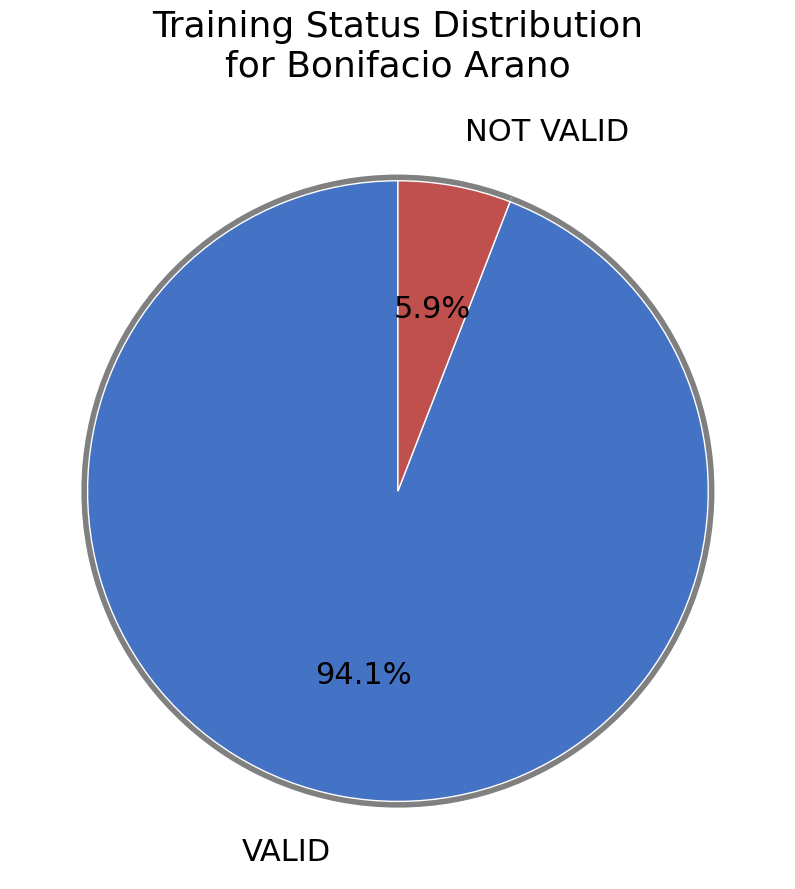

Count the number of slices in the pie.

2